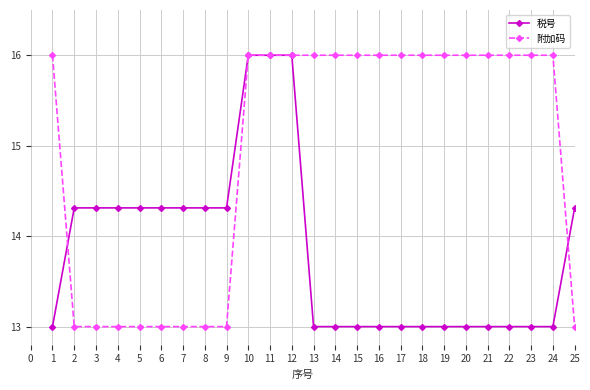

Rank the series at 19 from lowest to highest value.

税号, 附加码